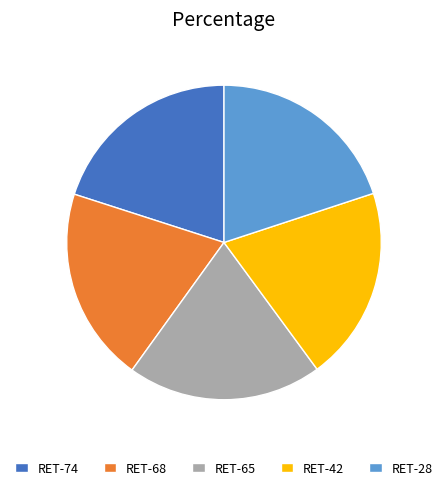

What is the ratio of the value at RET-68 to the value at RET-42?

1.0